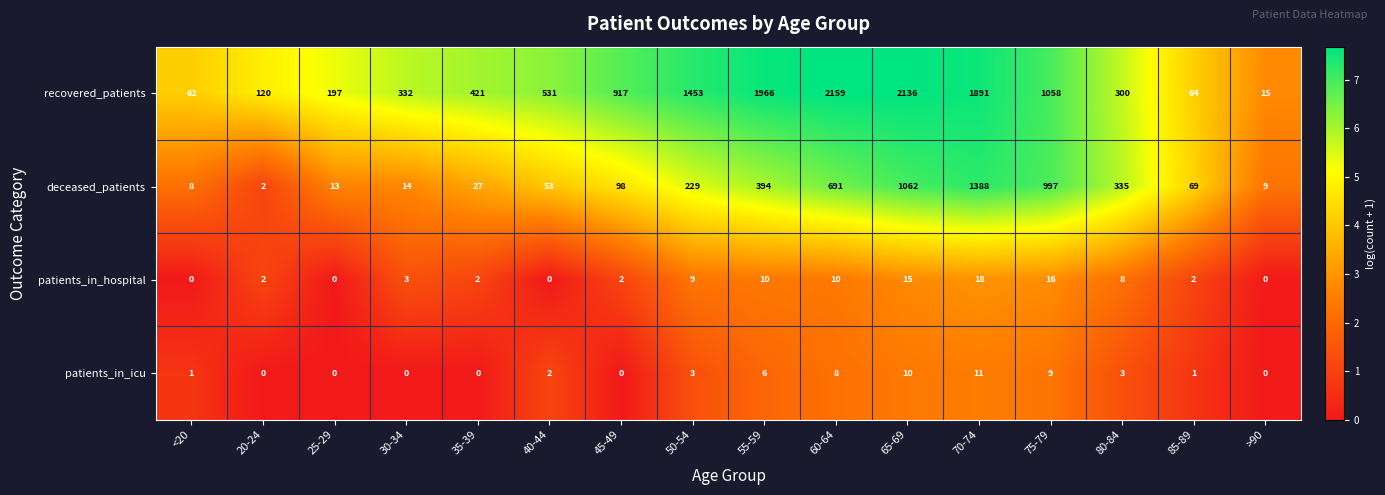

What is the difference between the deceased_patients values at <20 and 30-34?

6